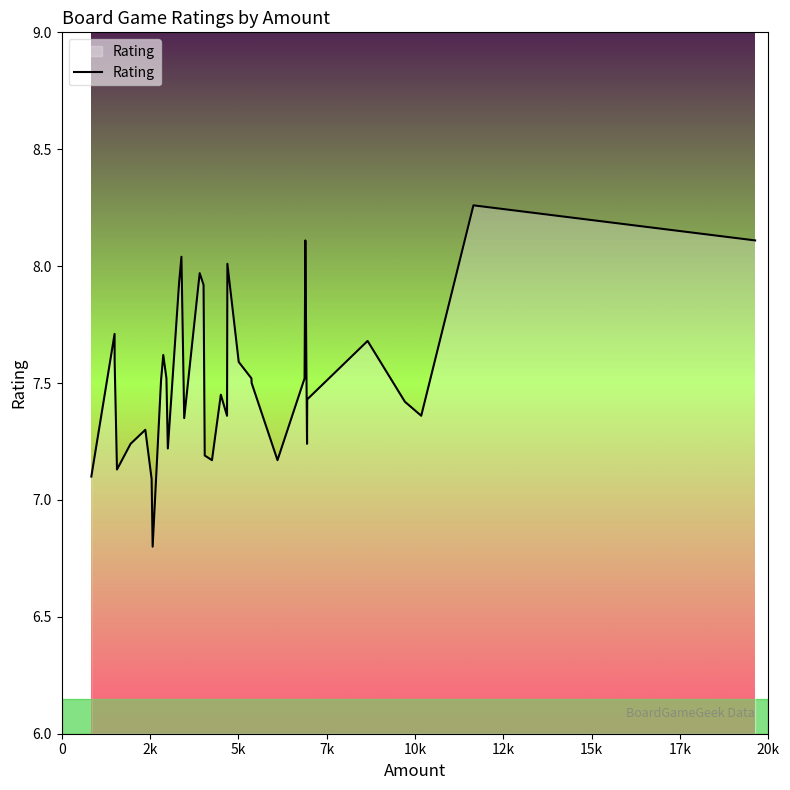

What is the minimum value shown in the chart?

6.8